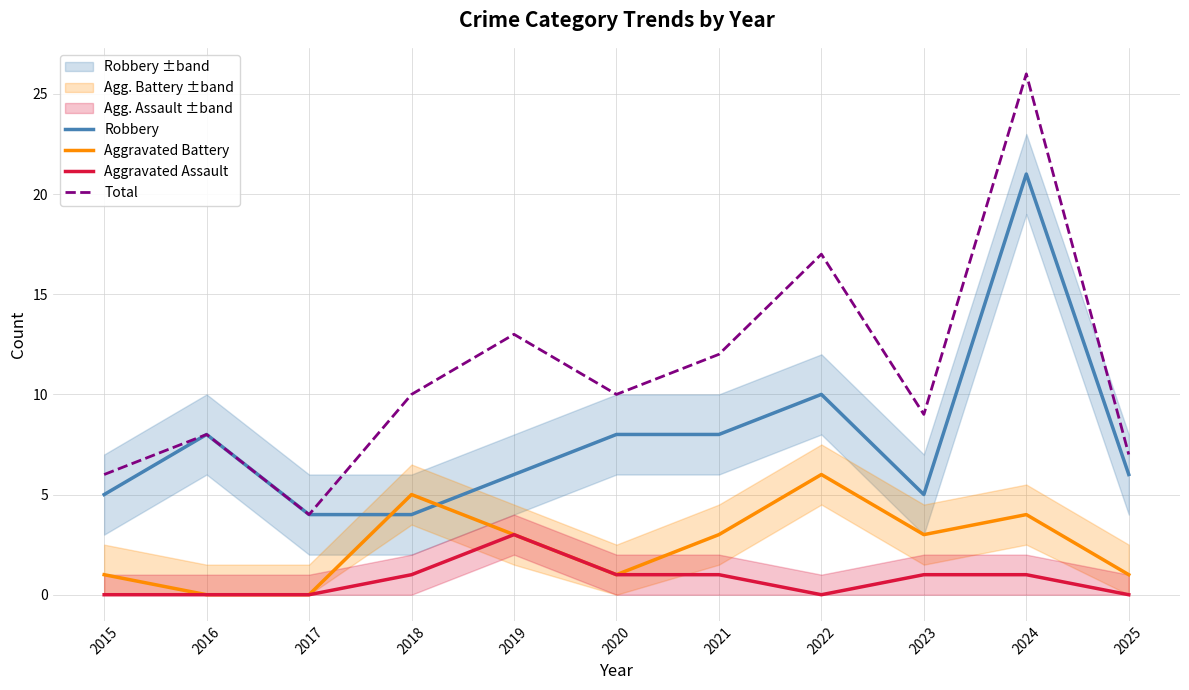

Which series has the largest range (max minus min)?

Total